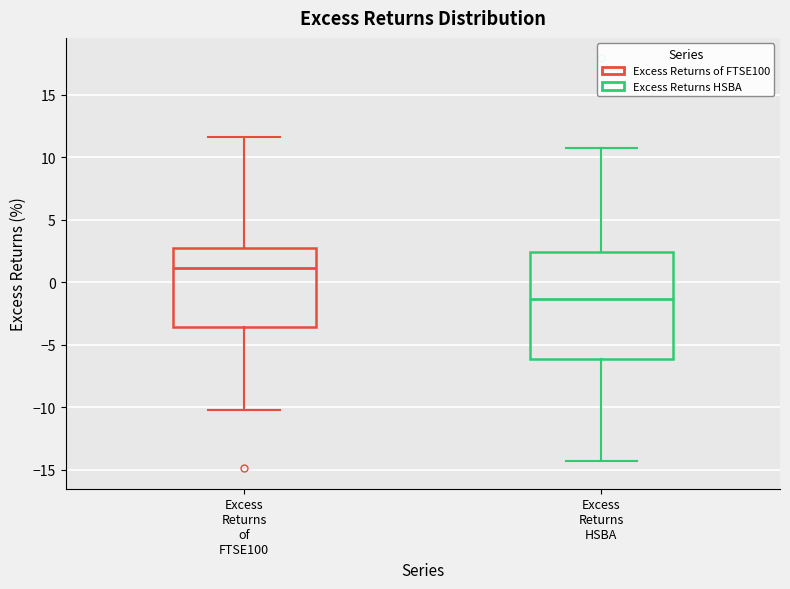

Reading left to right, transcribe this box plot: for each box, give where its median line is, the range the box spans, and where its two whiskers end, as read against the y-axis. The values are not printed on the chart, so give them approximately, as read against the axis.

Excess Returns of FTSE100: median 1.0, box -3.5 to 2.5, whiskers -10.0 to 11.5
Excess Returns HSBA: median -1.5, box -6.0 to 2.5, whiskers -14.5 to 11.0